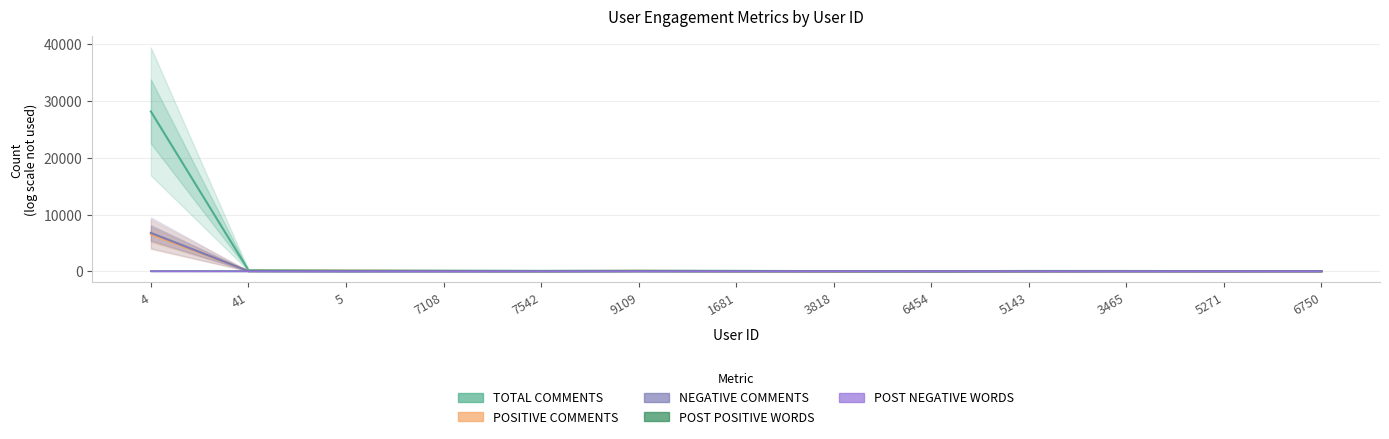

Where is POST NEGATIVE WORDS nearest to the value 4?

41